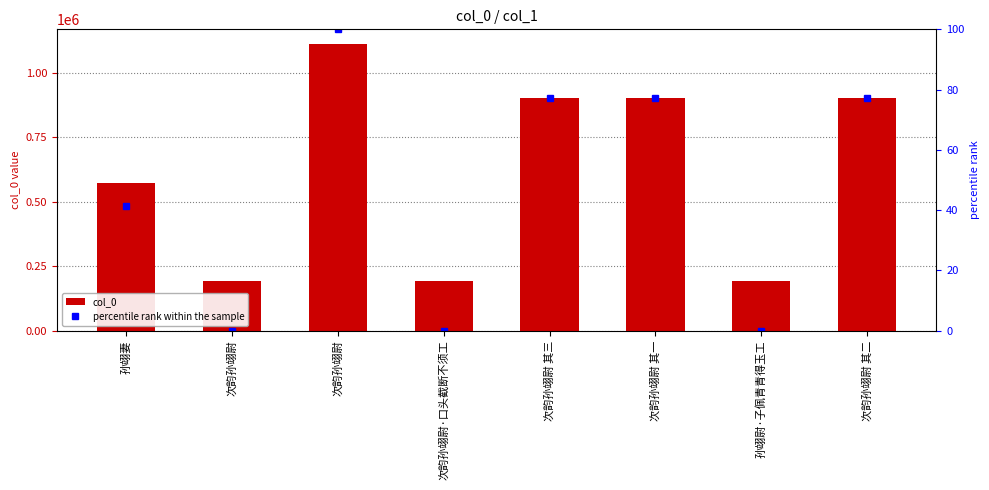

How many series are shown in this chart?

2